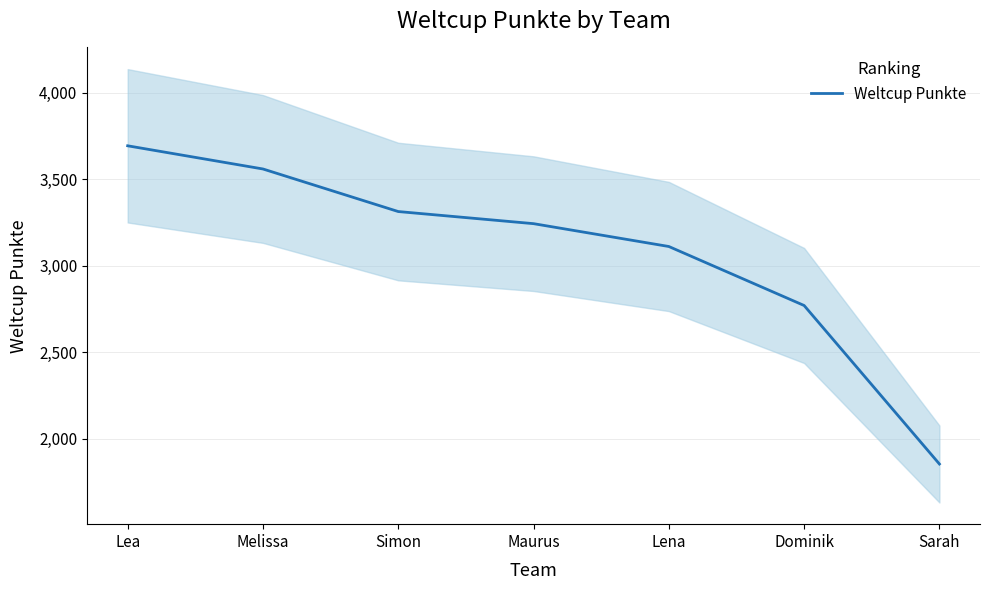

What is the label of the 6th point from the right?

Melissa